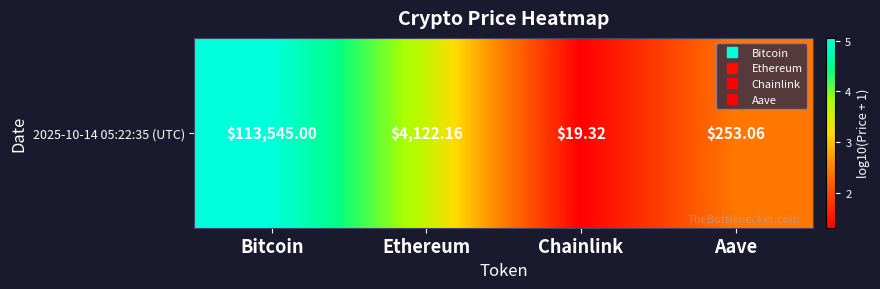

List the labels in order of value, smallest first.

Chainlink, Aave, Ethereum, Bitcoin